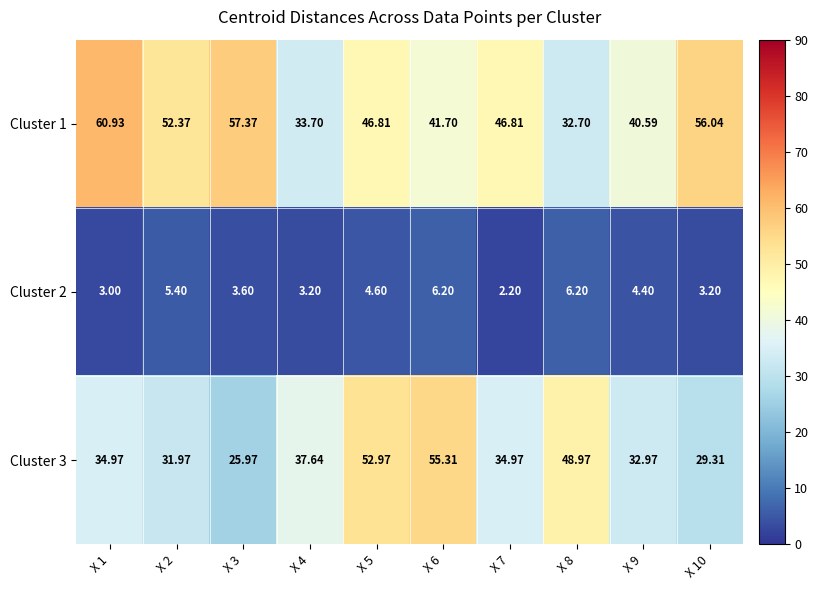

At how many categories does at least one series exceed 45?

8